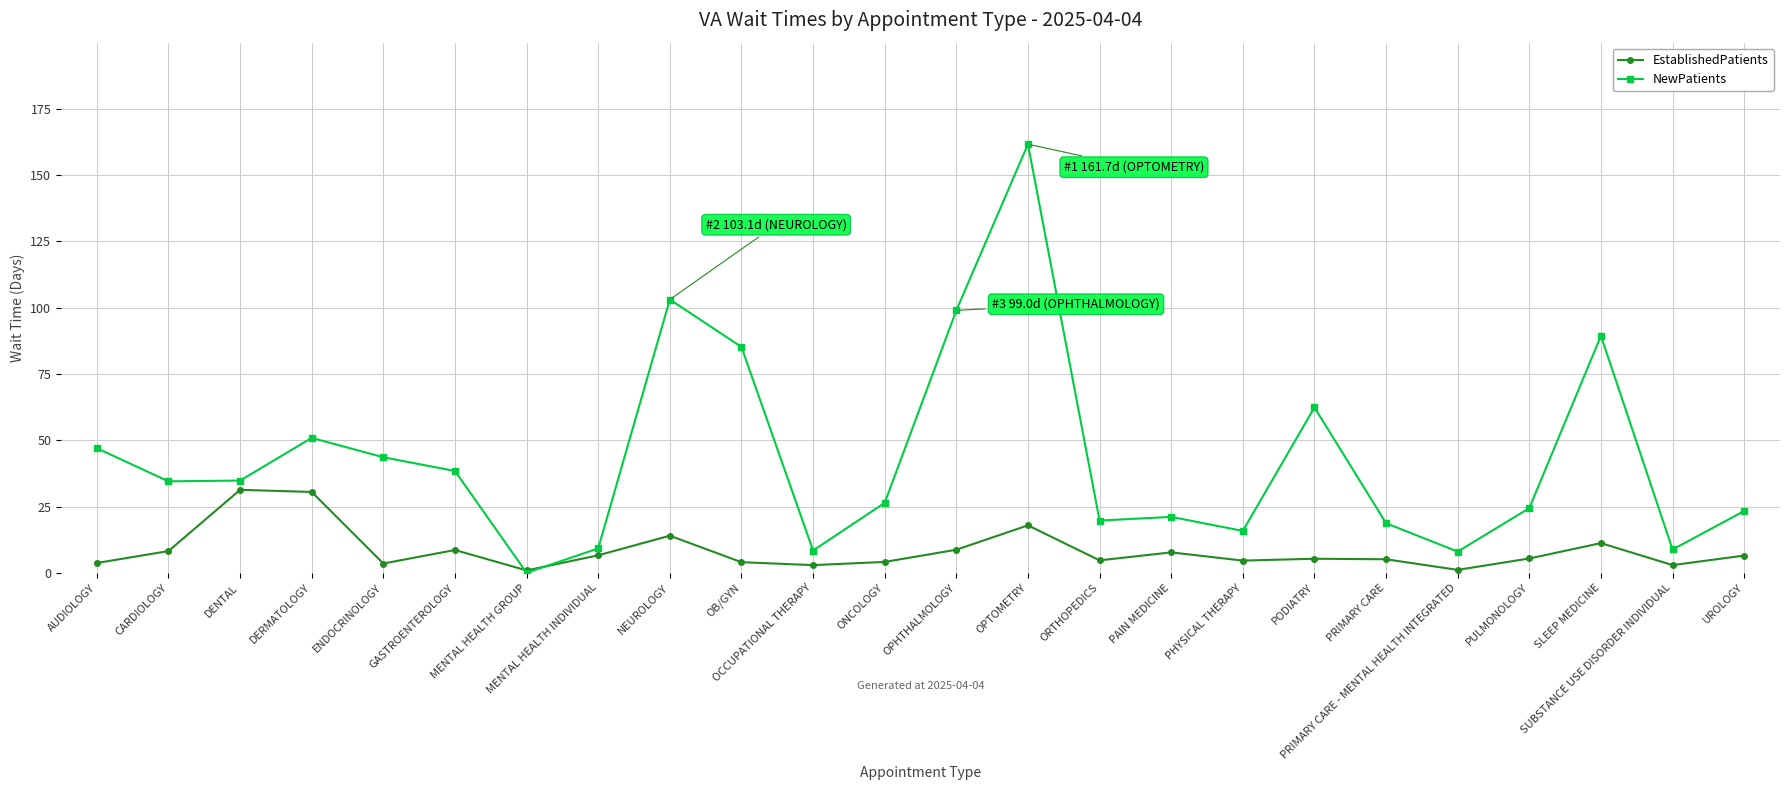

At CARDIOLOGY, list the series in order from smallest to largest.

EstablishedPatients, NewPatients